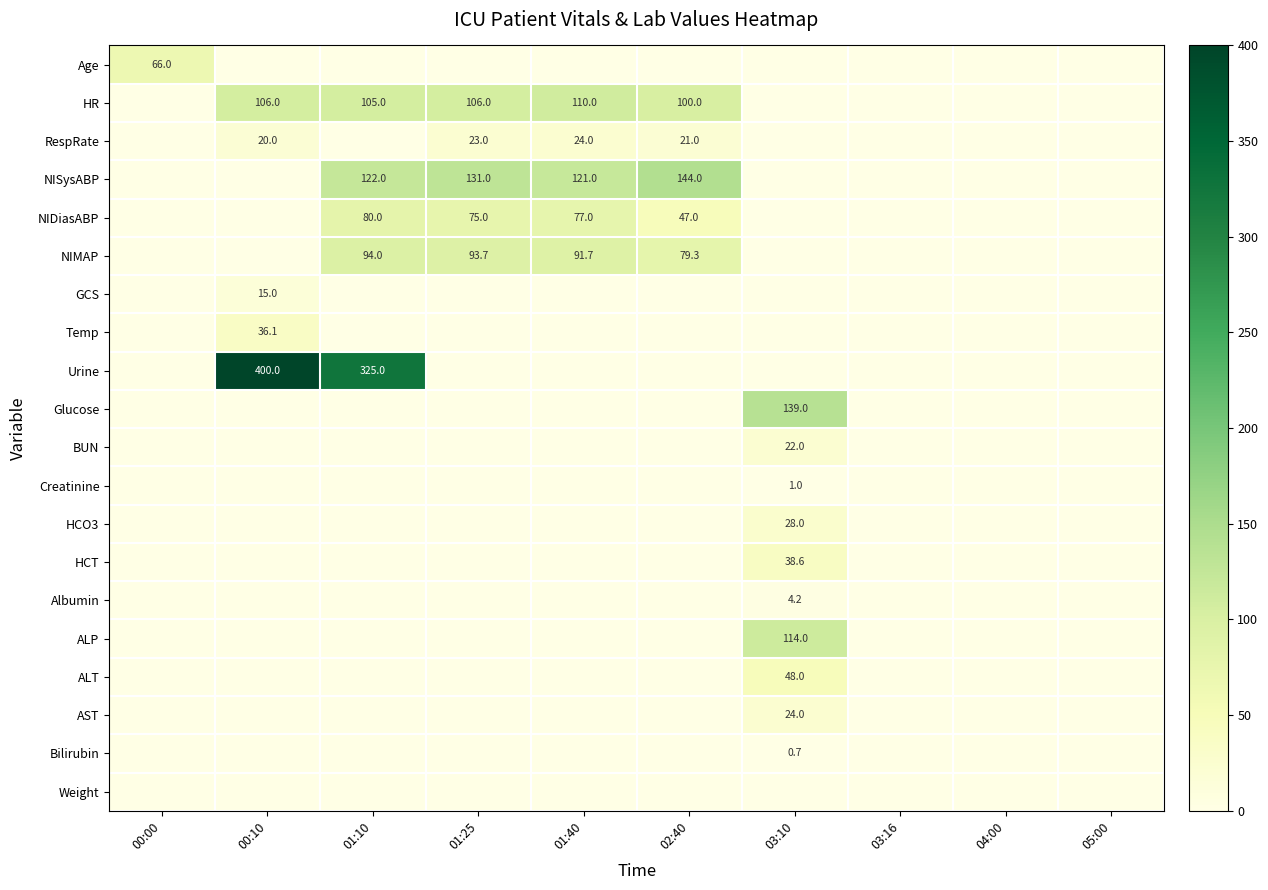

The HR series shows 174.0 at 00:10. True or false?

False